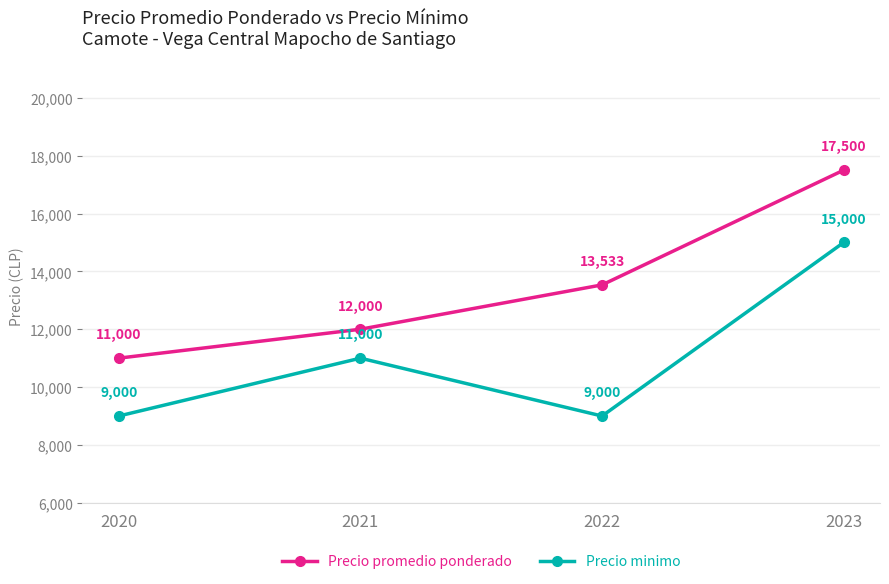

What is the difference between the highest and lowest values at 2020?

2000